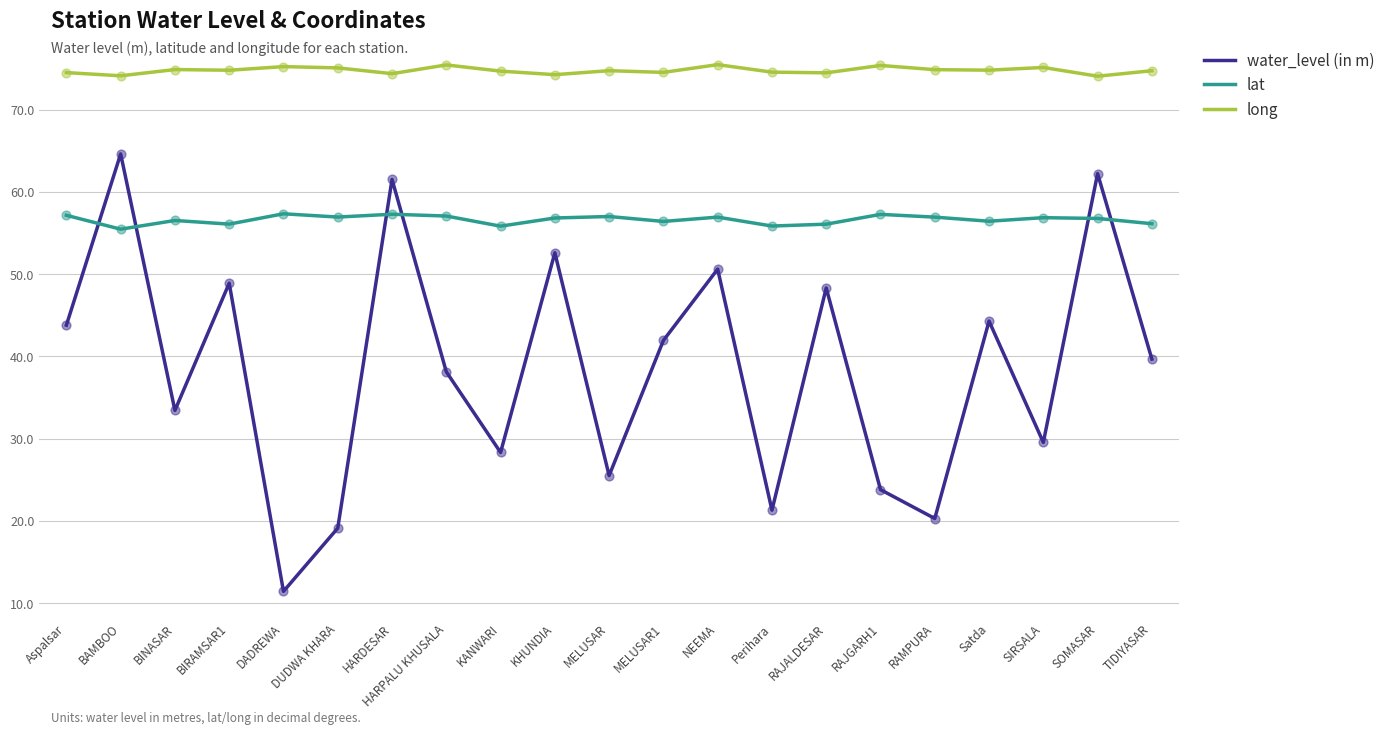

What is the total value across all series at DADREWA?

144.0